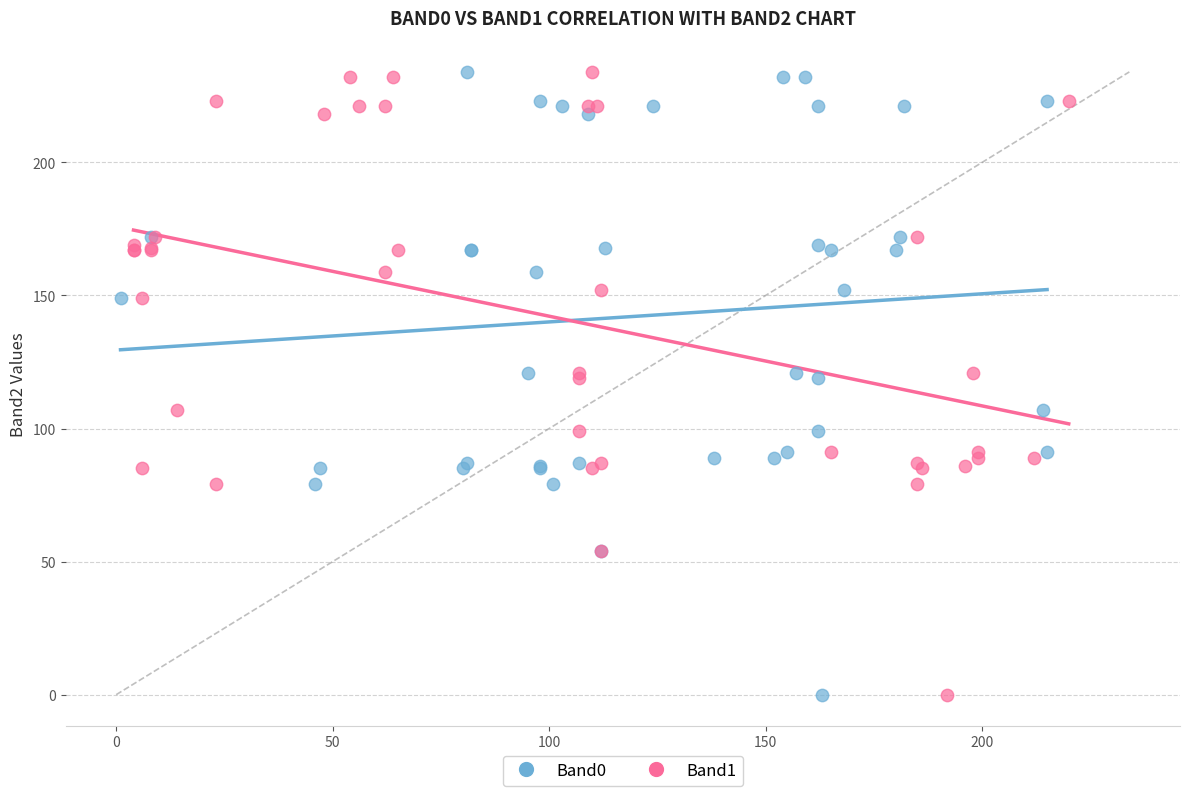

What are all the series names shown in the legend?

Band0, Band1